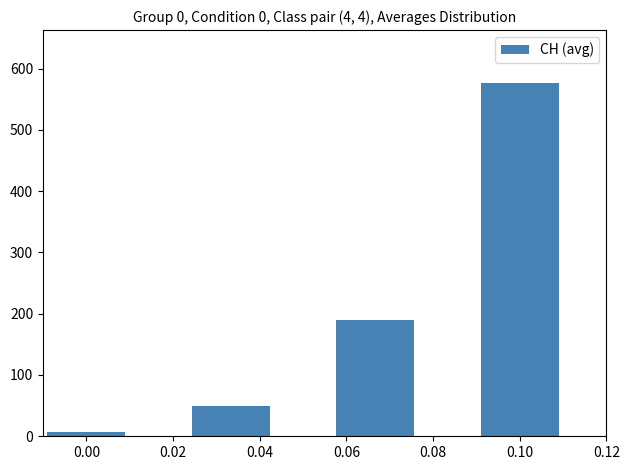

At which label does the data first exceed 189?

0.06